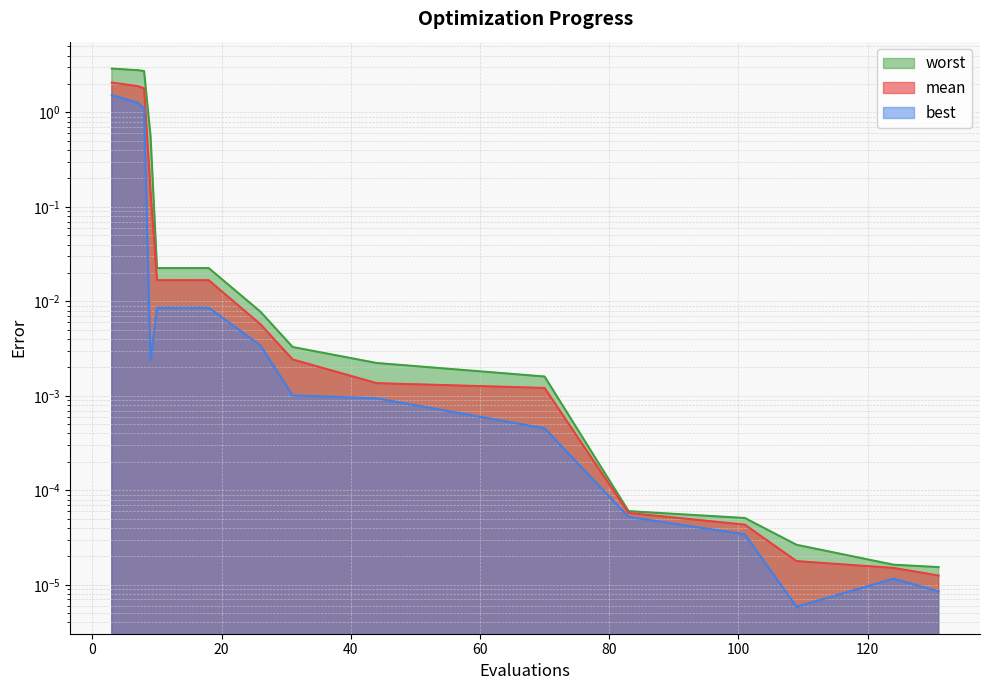

True or false: best and worst intersect in this chart.

False